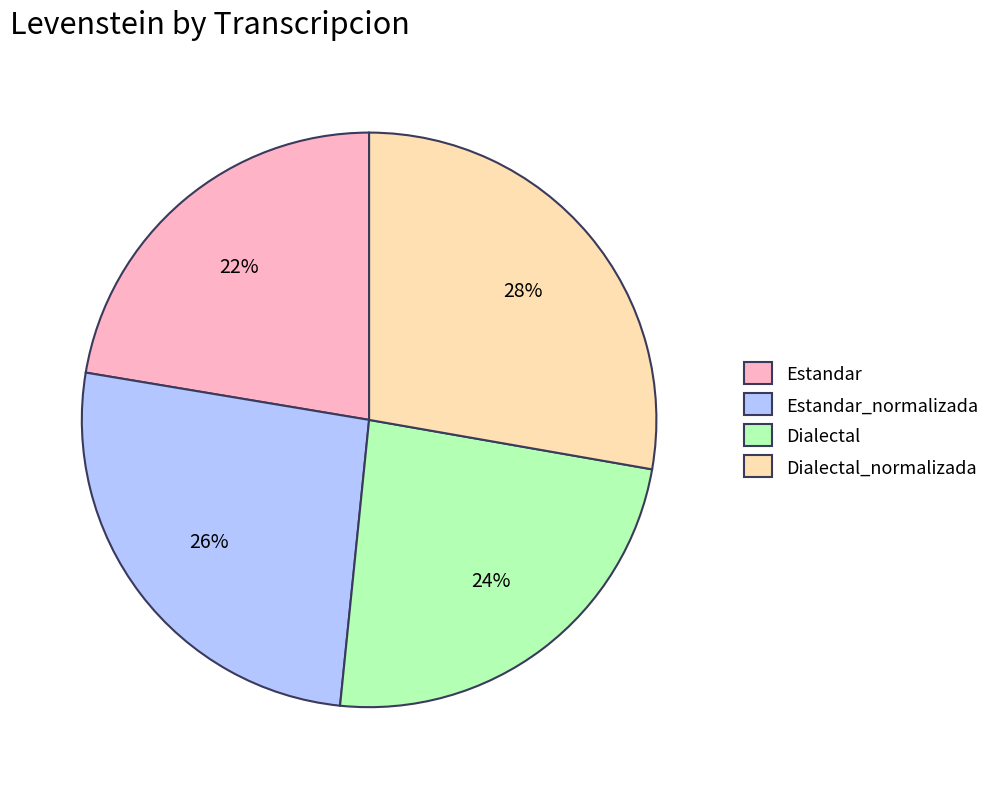

Which category has the smallest portion of the pie?

Estandar